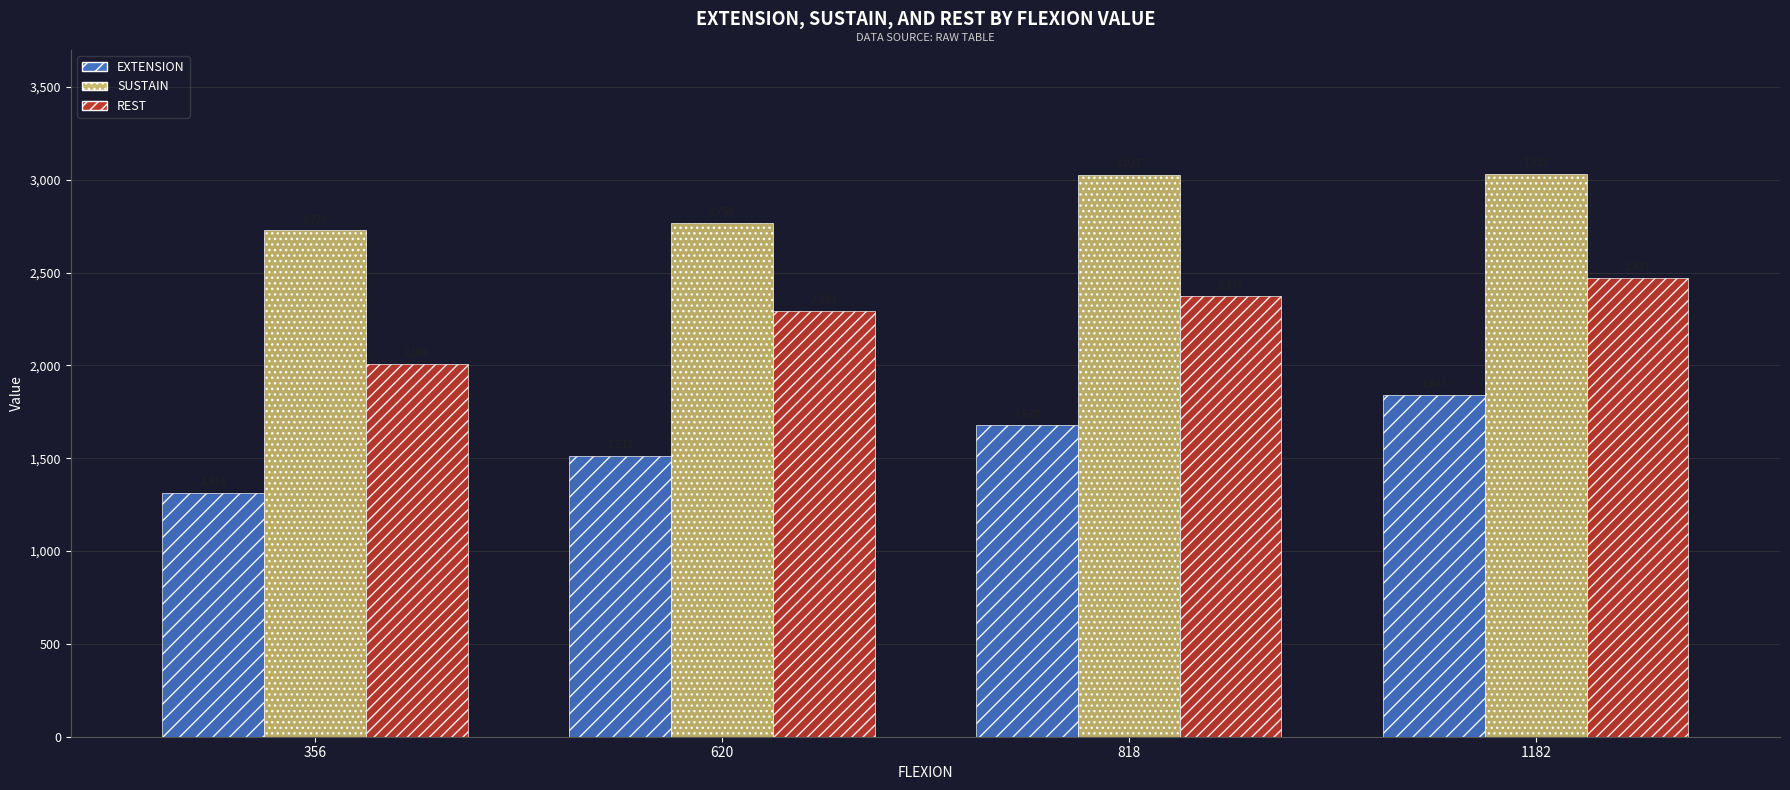

Which category has the highest value across all series?

1182